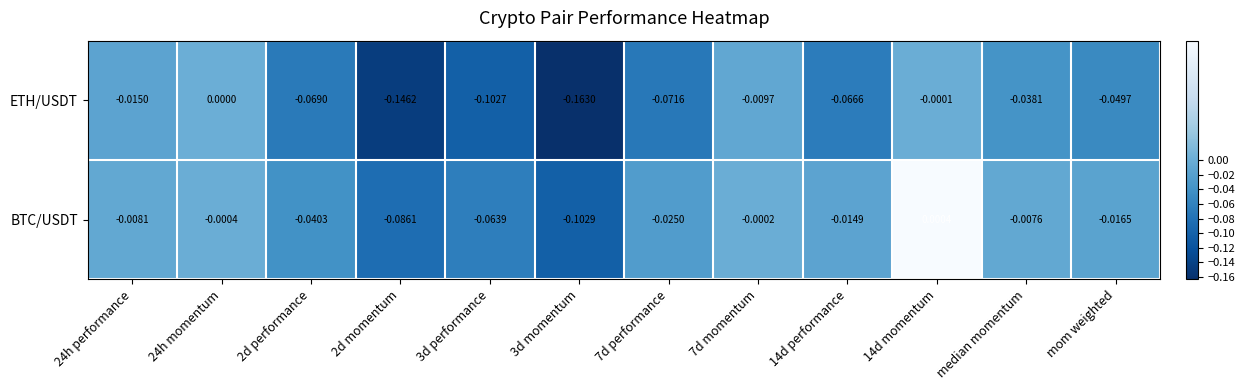

Which series changed the most between 24h momentum and 7d performance?

ETH/USDT